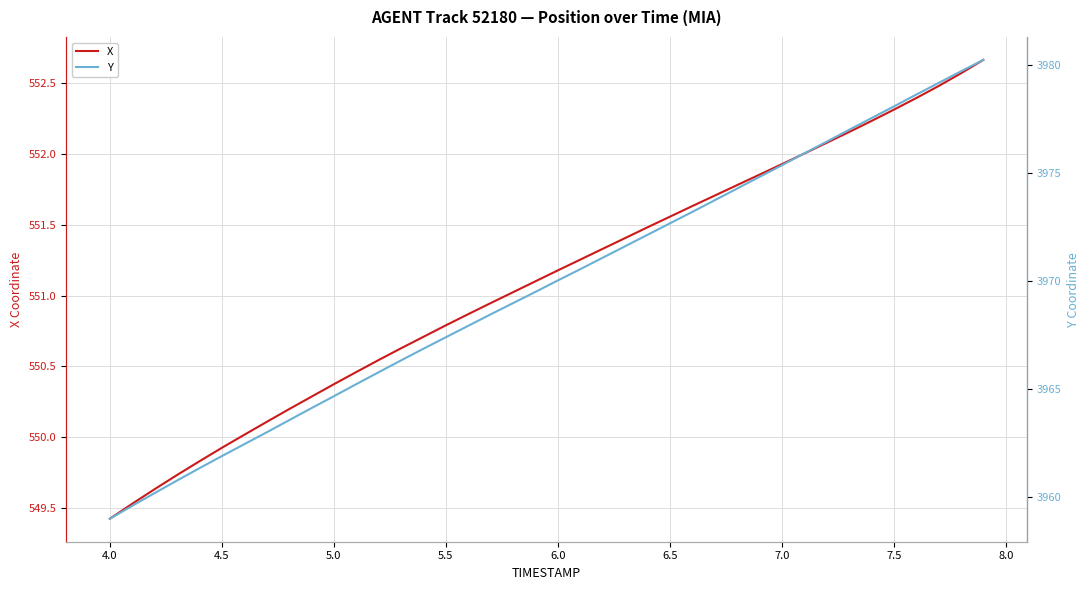

At which label does X reach its minimum?

4.0